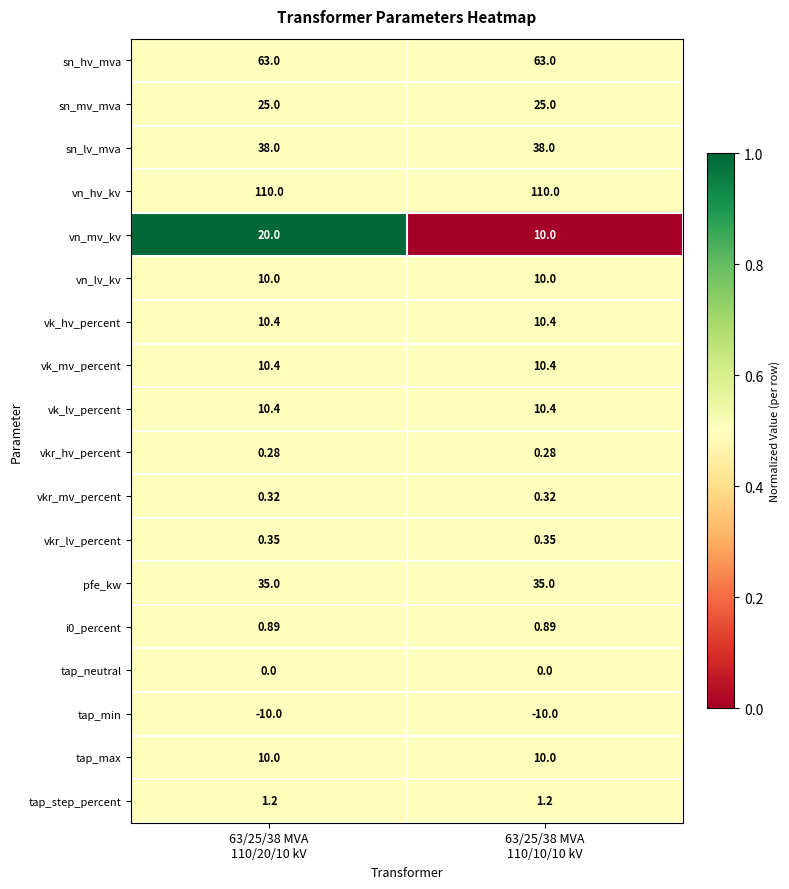

Which series has the largest total across all categories?

vn_hv_kv